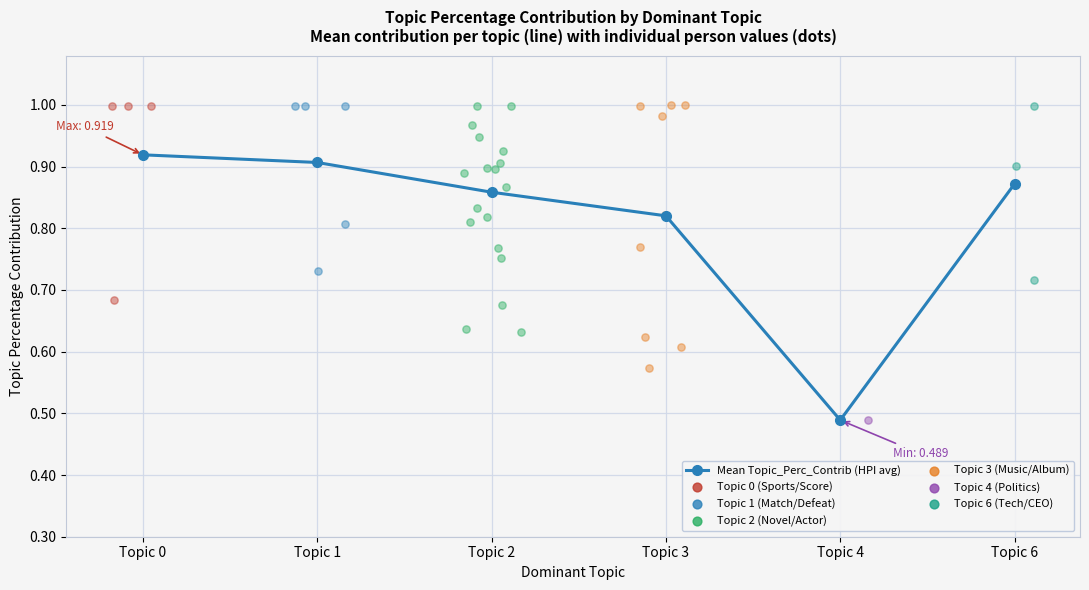

What is the change in value from Topic 4 to Topic 6?

+0.4